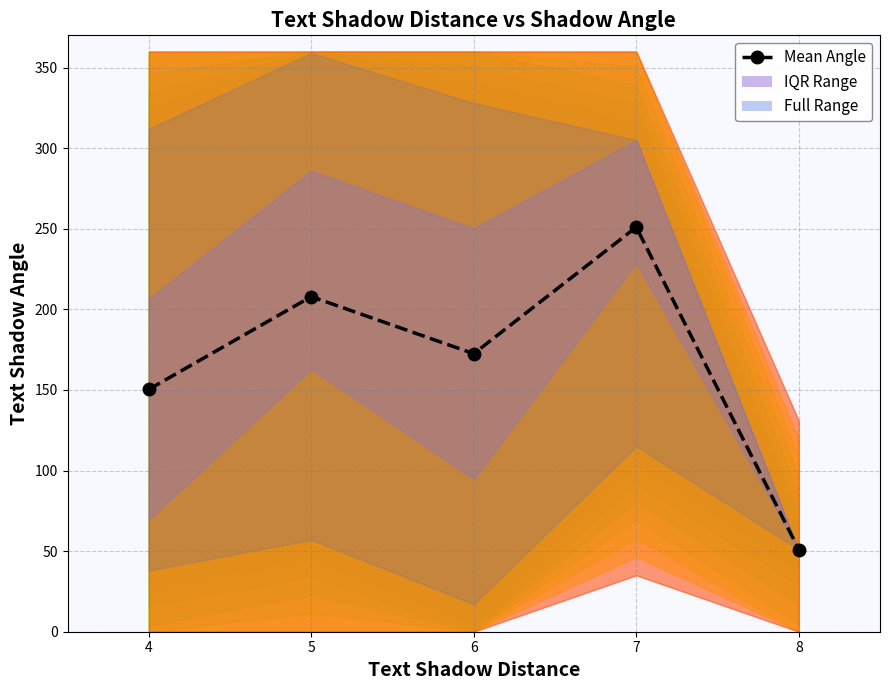

Where is the data nearest to the value 151?

4